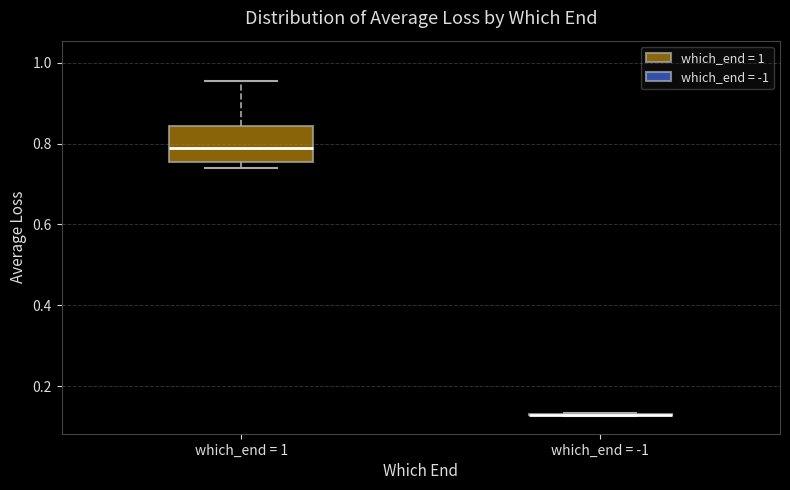

Which box is the tallest, from its lower edge to its upper edge?

which_end = 1